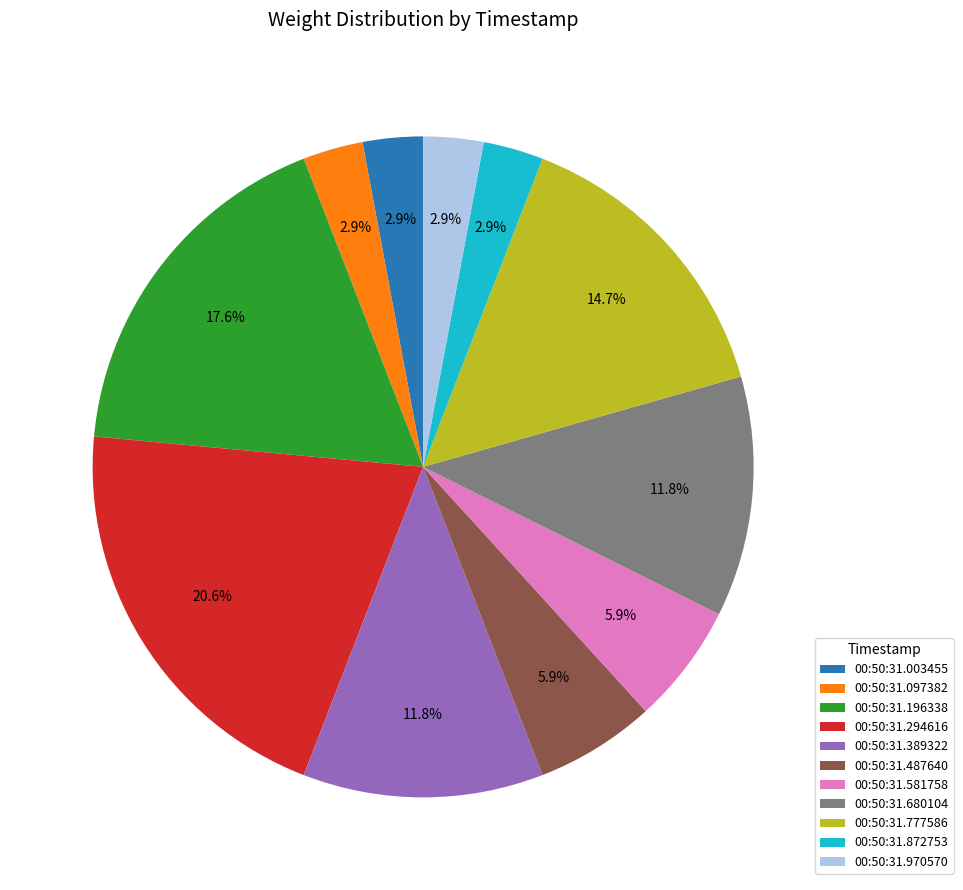

Do 00:50:31.872753 and 00:50:31.680104 together represent more than half of the pie?

No